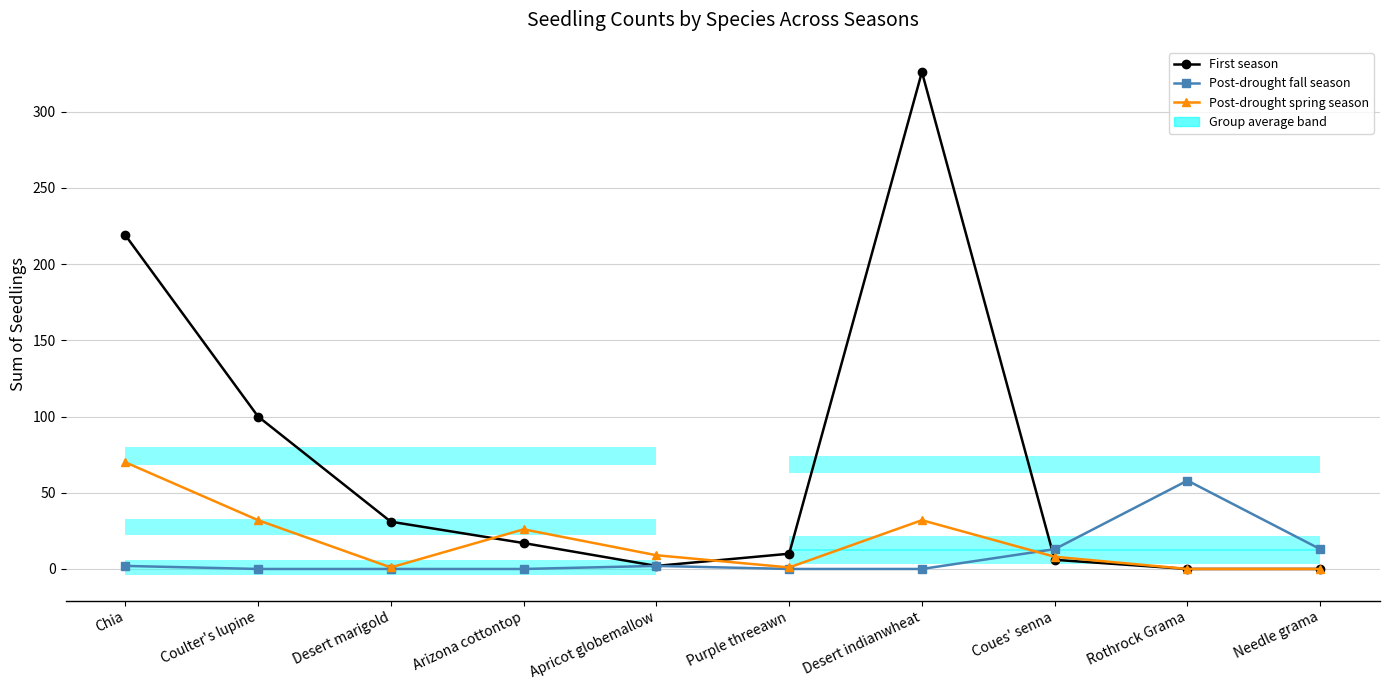

Does the chart display data point markers on the line(s)?

Yes